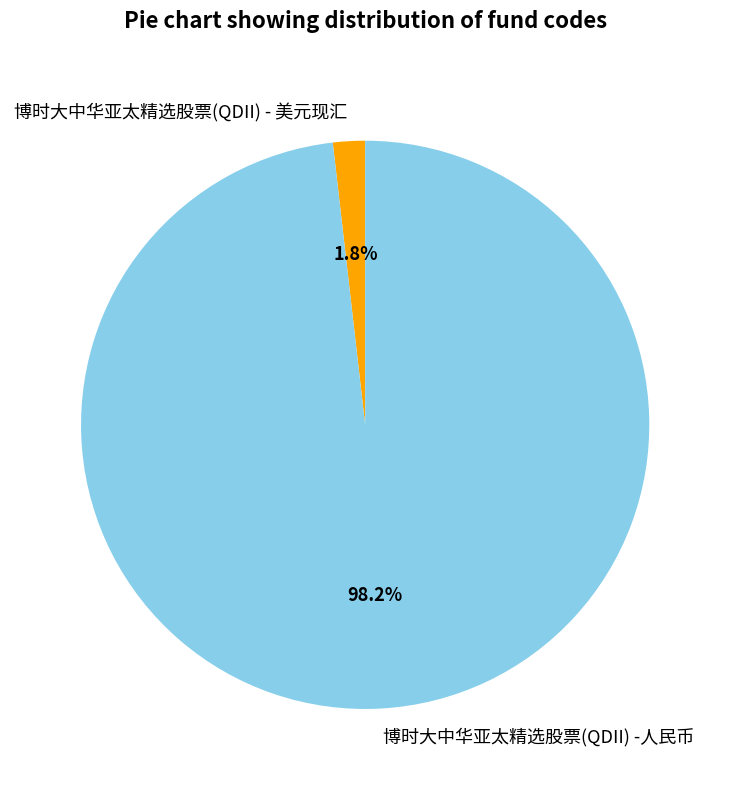

Which category has the biggest portion of the pie?

博时大中华亚太精选股票(QDII) -人民币